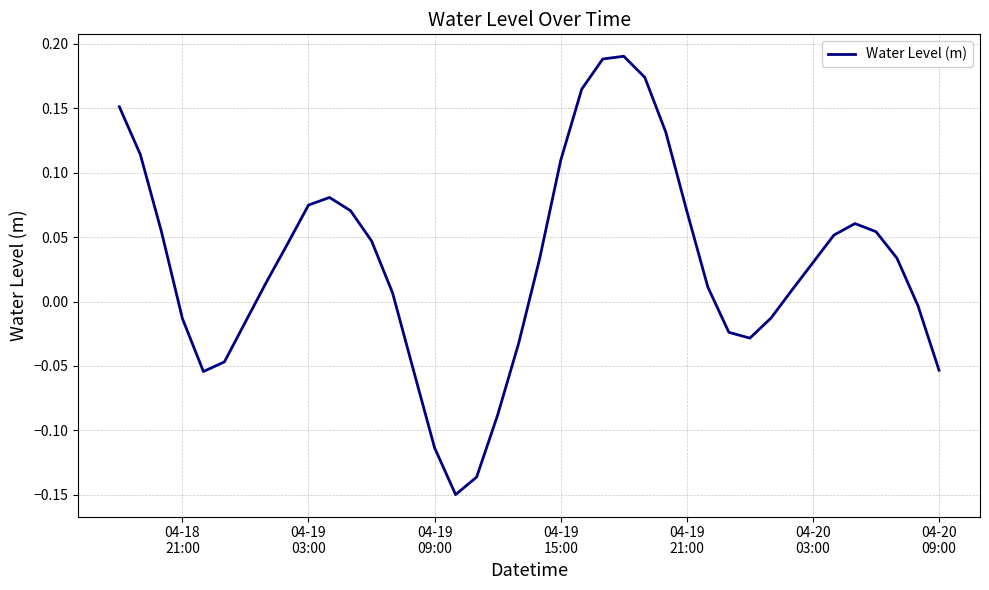

How many series are shown in this chart?

1